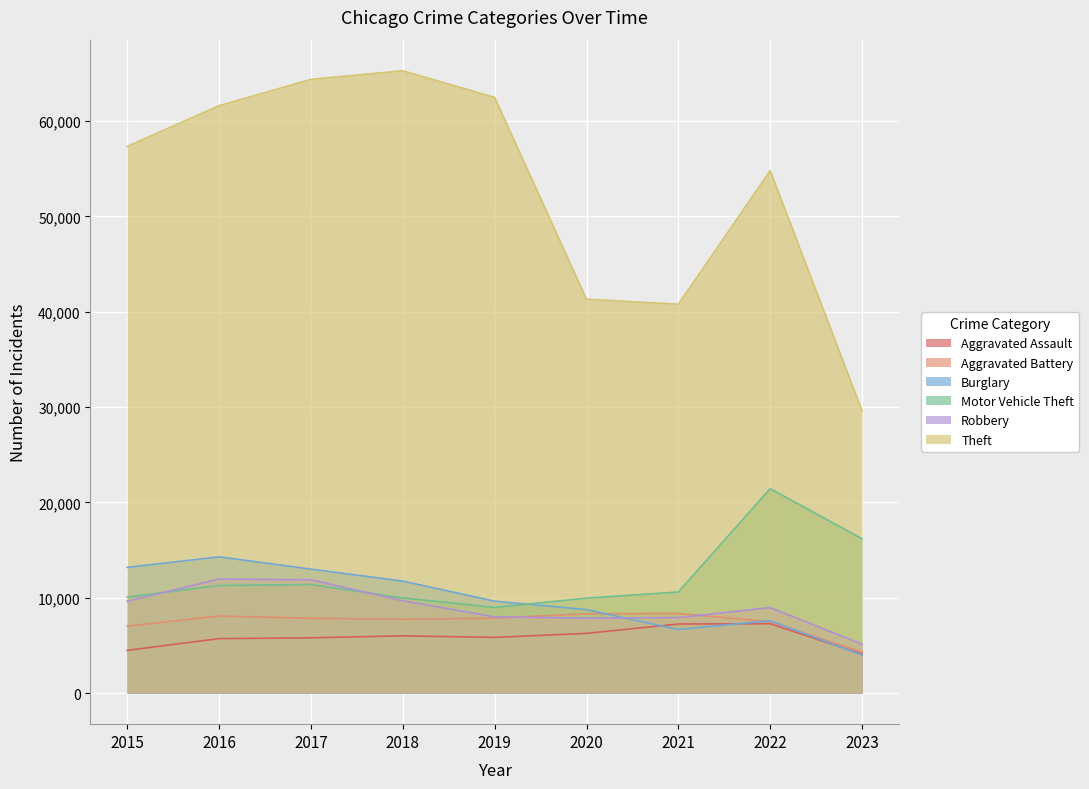

Reading right to left, what are all the values shown in this chart?

Aggravated Assault: 2023=4082	2022=7277	2021=7243	2020=6263	2019=5841	2018=6001	2017=5793	2016=5712	2015=4480
Aggravated Battery: 2023=4303	2022=7486	2021=8346	2020=8319	2019=7857	2018=7734	2017=7845	2016=8085	2015=7018
Burglary: 2023=3989	2022=7592	2021=6659	2020=8757	2019=9638	2018=11746	2017=13001	2016=14289	2015=13184
Motor Vehicle Theft: 2023=16184	2022=21445	2021=10602	2020=9959	2019=8977	2018=9985	2017=11380	2016=11286	2015=10068
Robbery: 2023=5117	2022=8965	2021=7917	2020=7855	2019=7994	2018=9680	2017=11880	2016=11960	2015=9638
Theft: 2023=29618	2022=54807	2021=40796	2020=41320	2019=62491	2018=65286	2017=64384	2016=61621	2015=57350